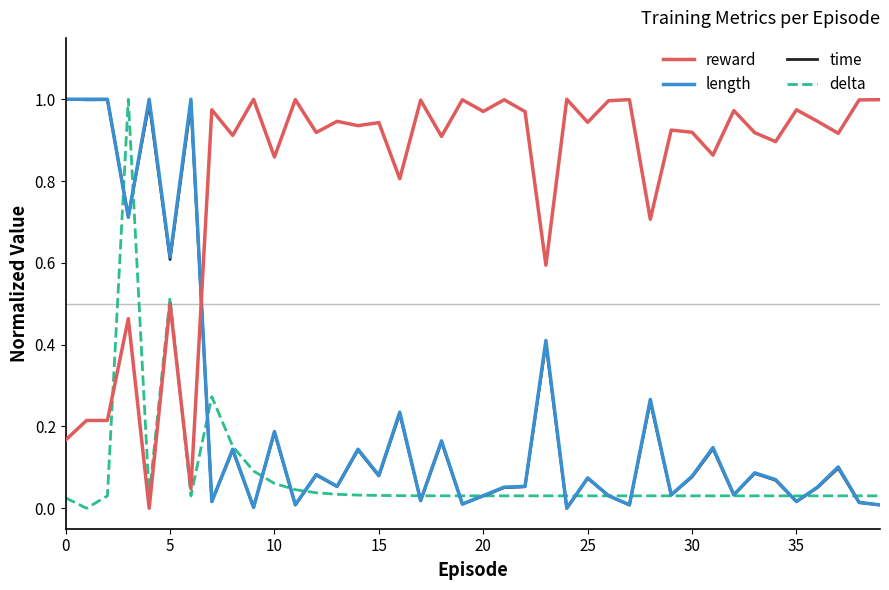

At how many categories does at least one series exceed 0?

40